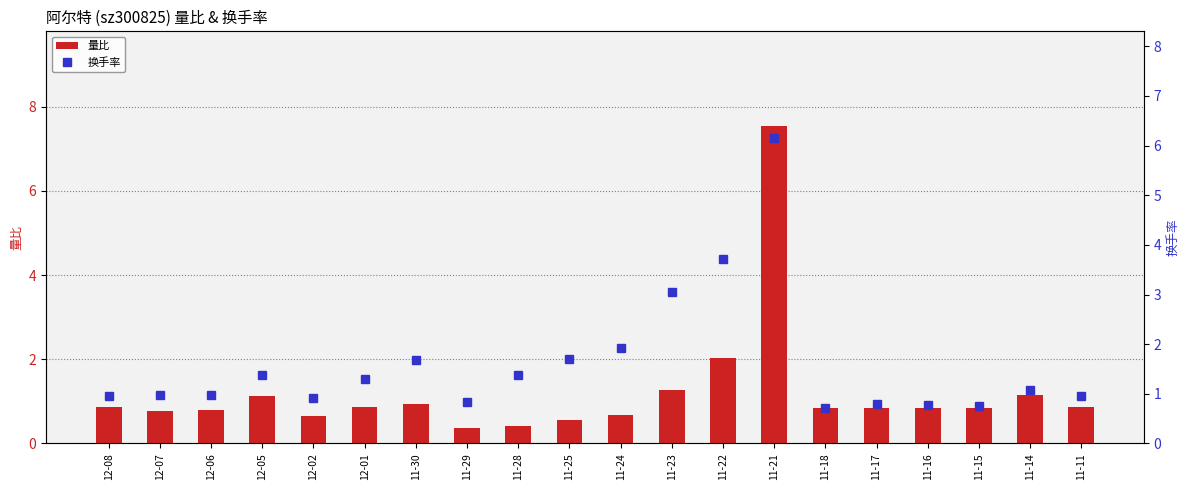

The value of 量比 at 12-05 is 1.1. True or false?

True